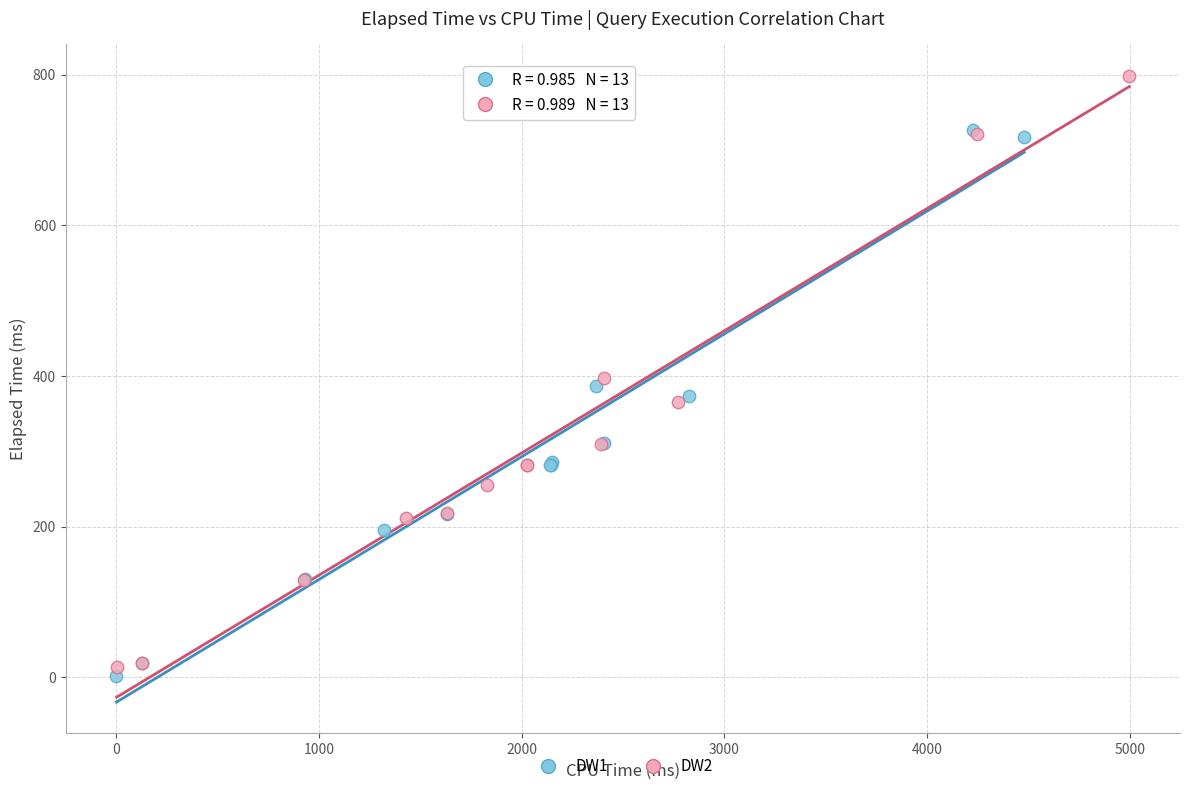

What are all the series names shown in the legend?

DW1, DW2